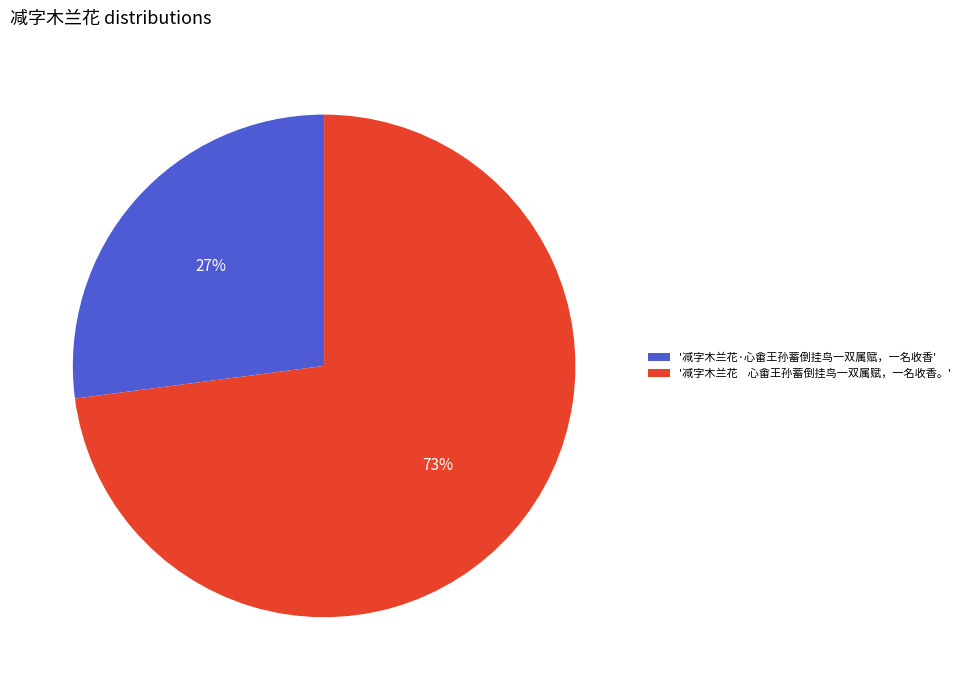

Rank the categories by value from highest to lowest.

'减字木兰花 心畬王孙蓄倒挂鸟一双属赋，一名收香。', '减字木兰花·心畬王孙蓄倒挂鸟一双属赋，一名收香'